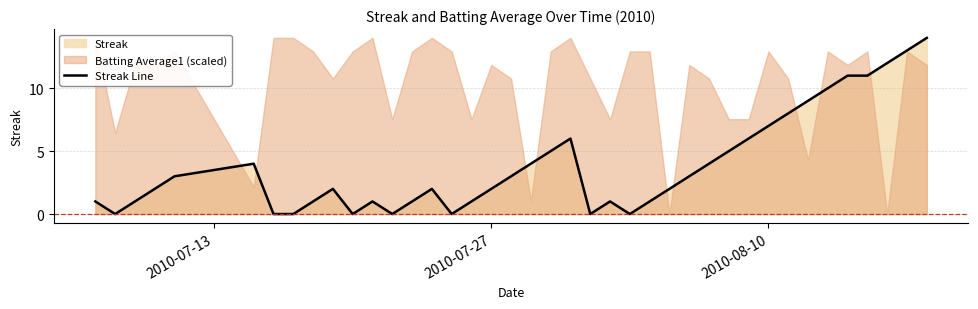

What is the highest value of the Streak Line series?

14